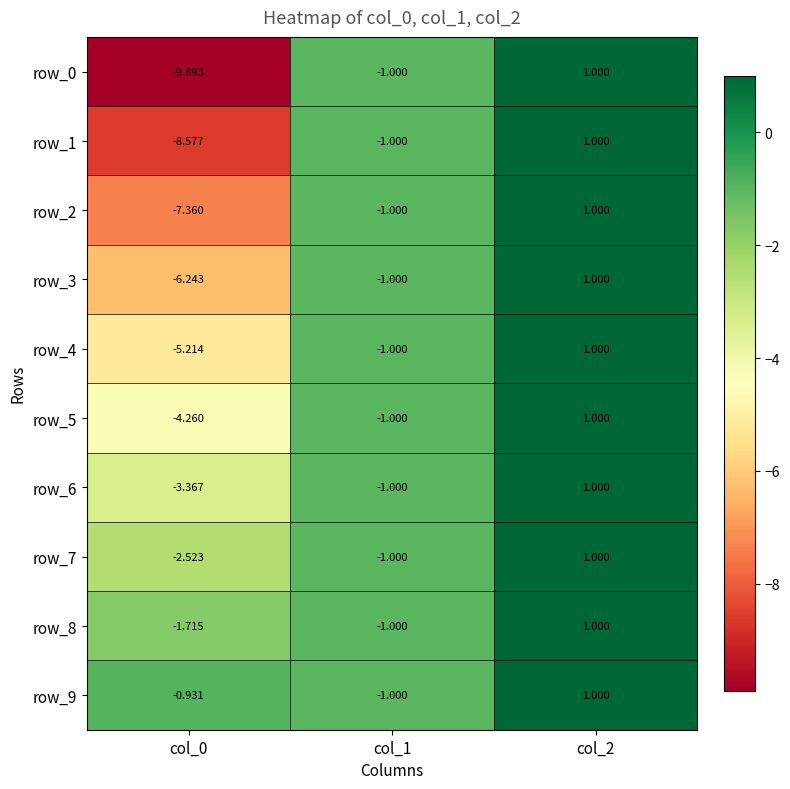

How many values in the row_8 series exceed -1?

1